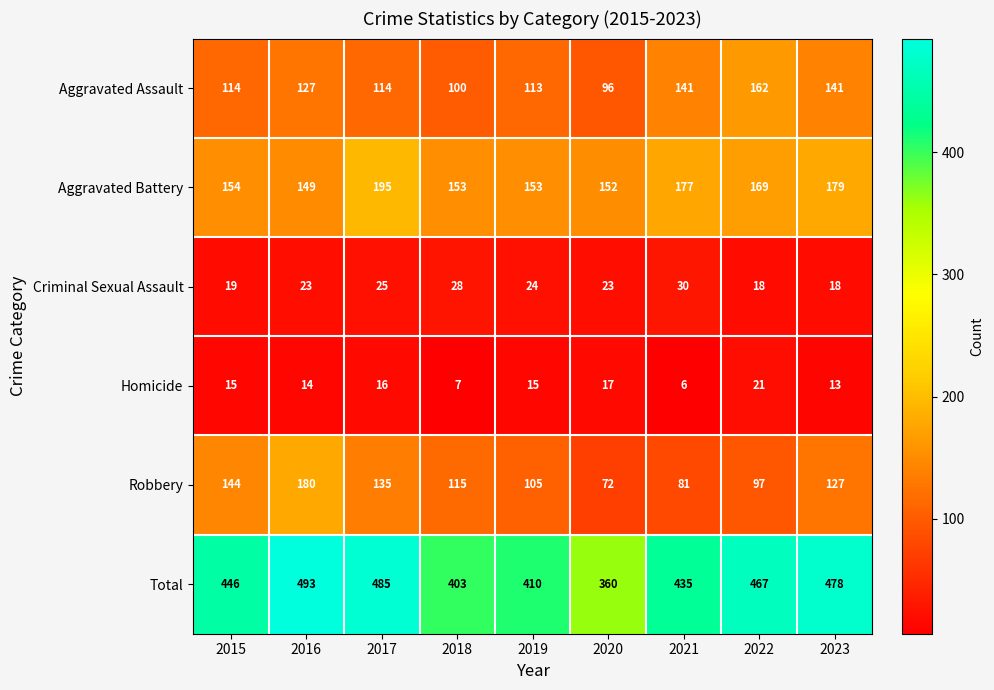

What is the maximum value for Aggravated Assault?

162